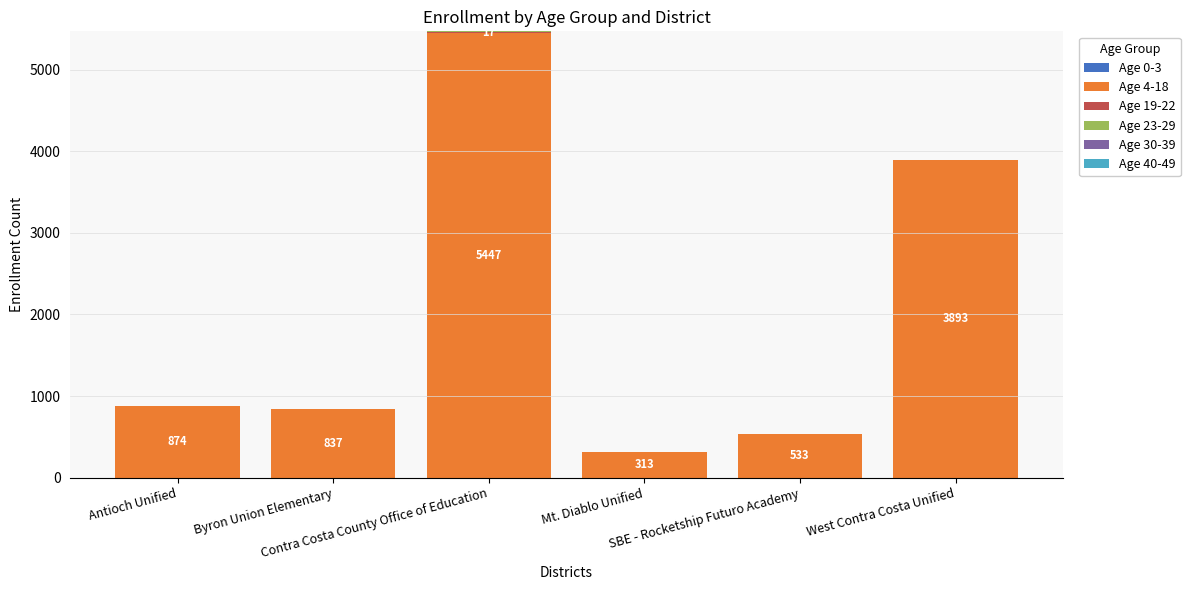

List the labels in order of Age 4-18 value, smallest first.

Mt. Diablo Unified, SBE - Rocketship Futuro Academy, Byron Union Elementary, Antioch Unified, West Contra Costa Unified, Contra Costa County Office of Education